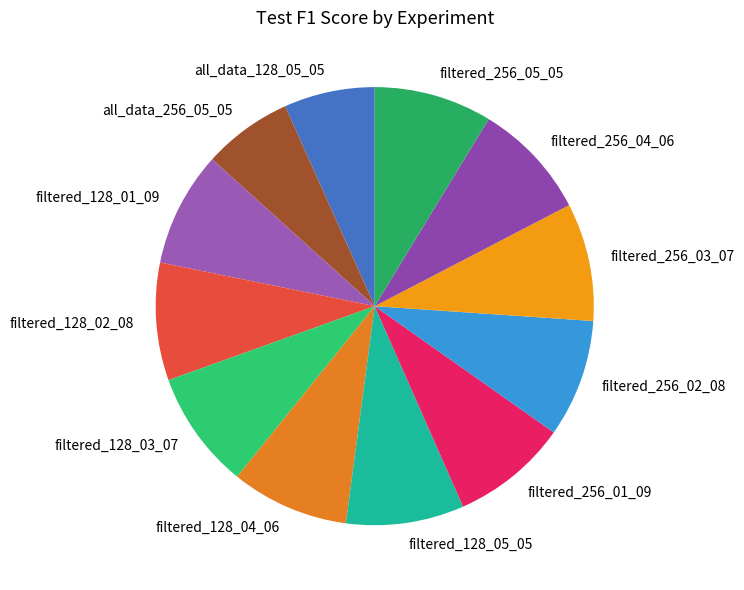

Combined, do filtered_128_05_05 and all_data_128_05_05 account for over 50%?

No